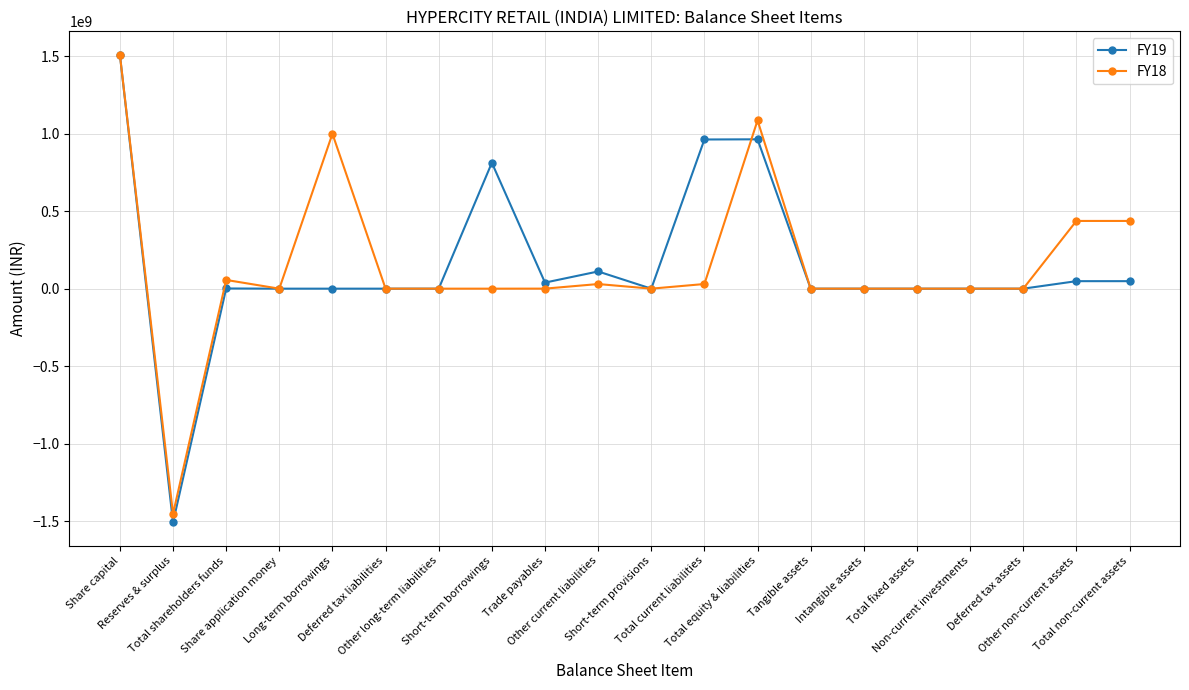

At how many categories does at least one series exceed 915781237?

4